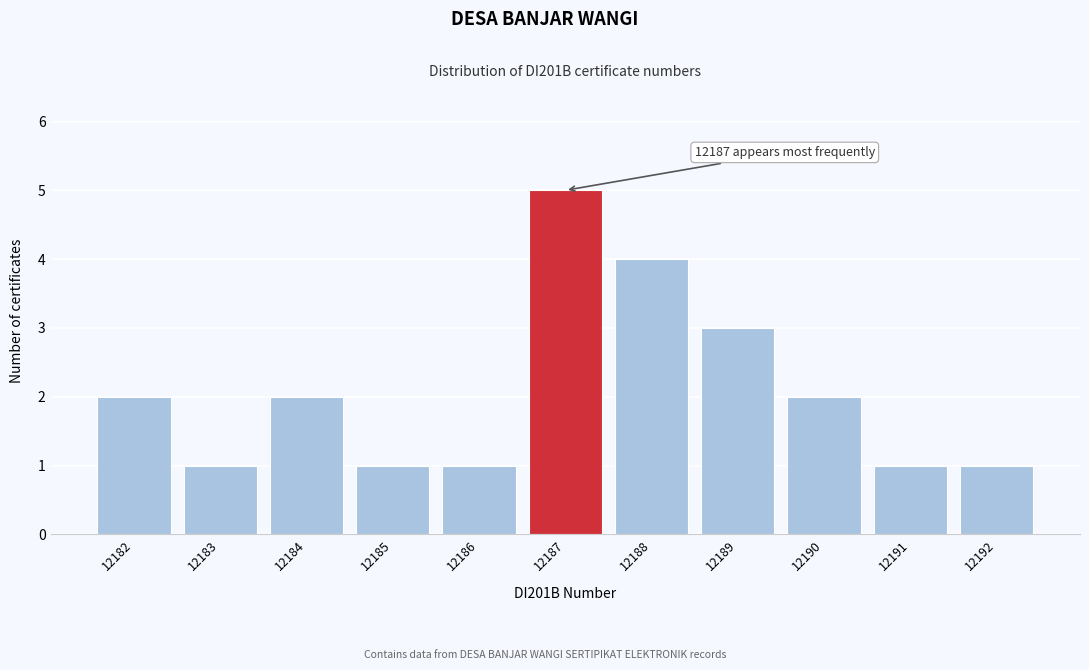

Reading left to right, transcribe all the data shown in this chart.

2	1	2	1	1	5	4	3	2	1	1